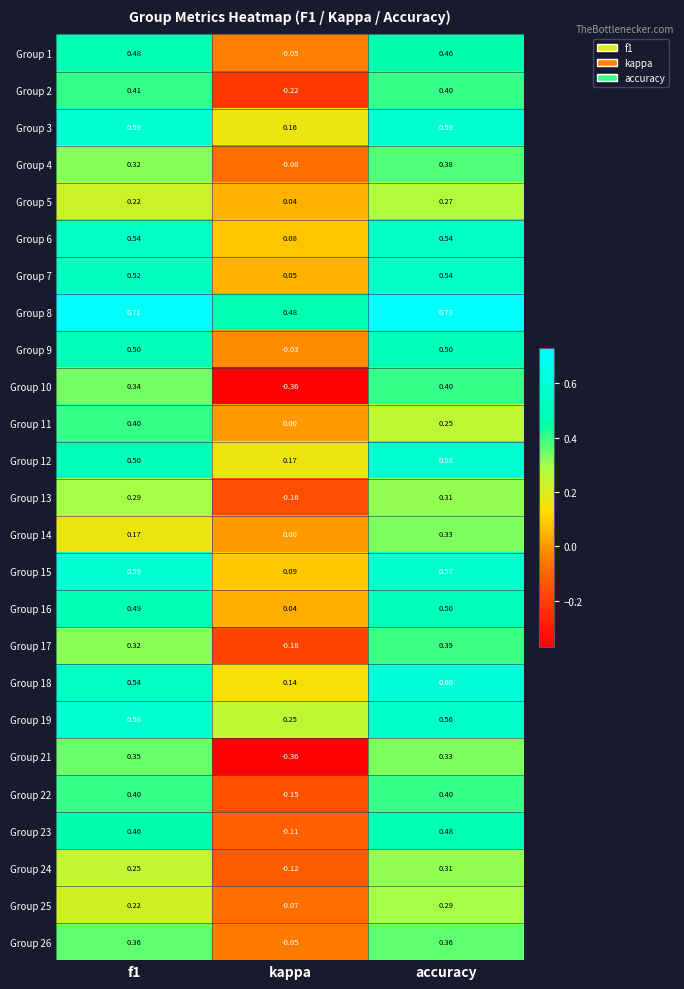

At how many categories does at least one series exceed 0?

3